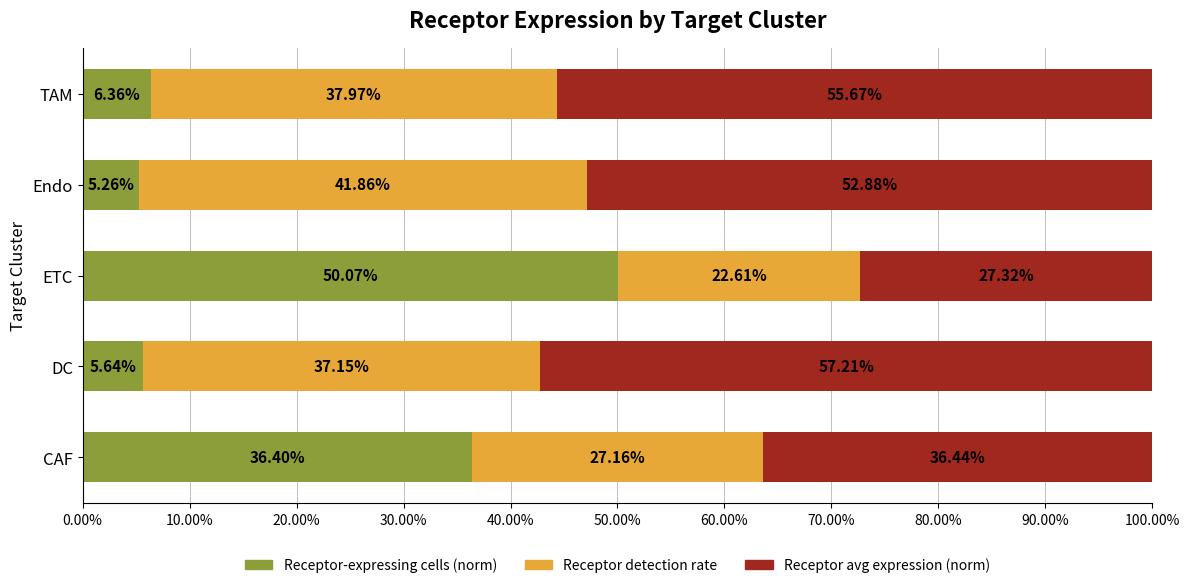

What is the total value across all series at Endo?

100.0